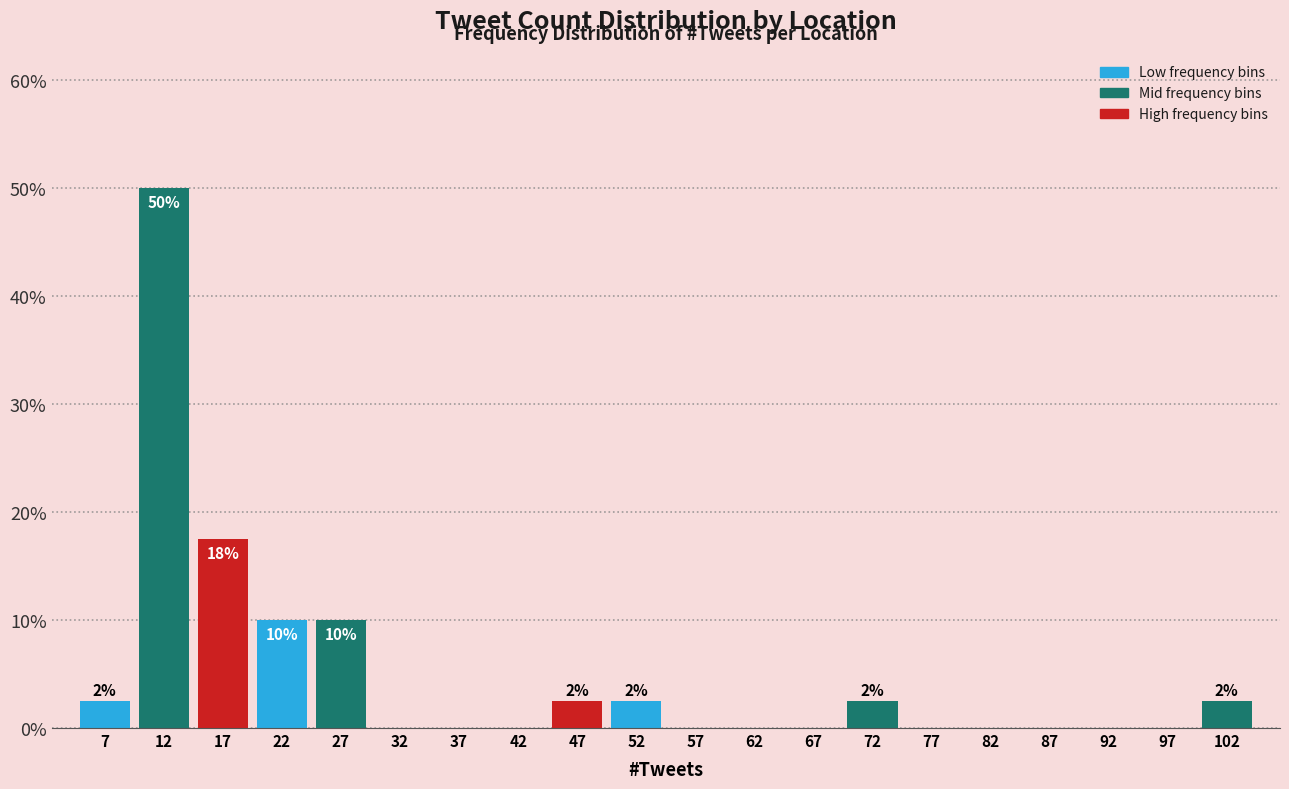

Which range on the x-axis has the tallest bar?

10 to 15